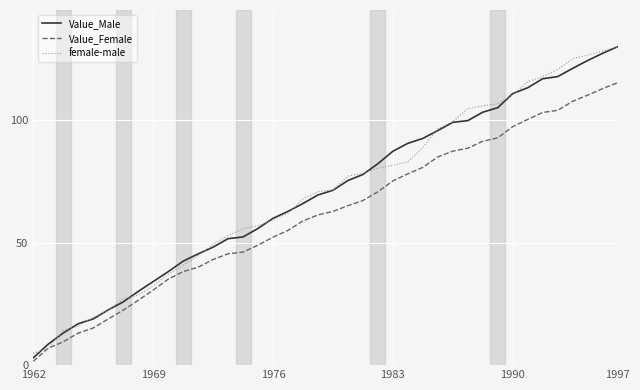

How many values in the Value_Female series are below 62?

20